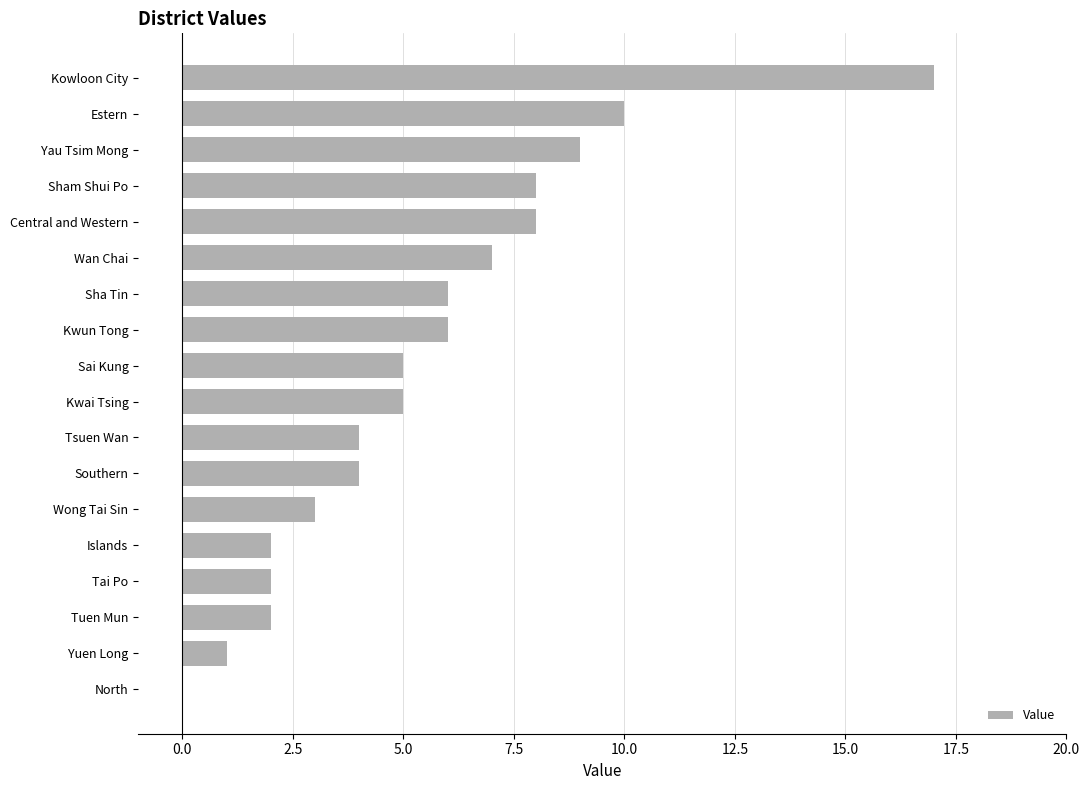

Reading top to bottom, list all the values displayed in this chart.

Kowloon City=17	Estern=10	Yau Tsim Mong=9	Sham Shui Po=8	Central and Western=8	Wan Chai=7	Sha Tin=6	Kwun Tong=6	Sai Kung=5	Kwai Tsing=5	Tsuen Wan=4	Southern=4	Wong Tai Sin=3	Islands=2	Tai Po=2	Tuen Mun=2	Yuen Long=1	North=0